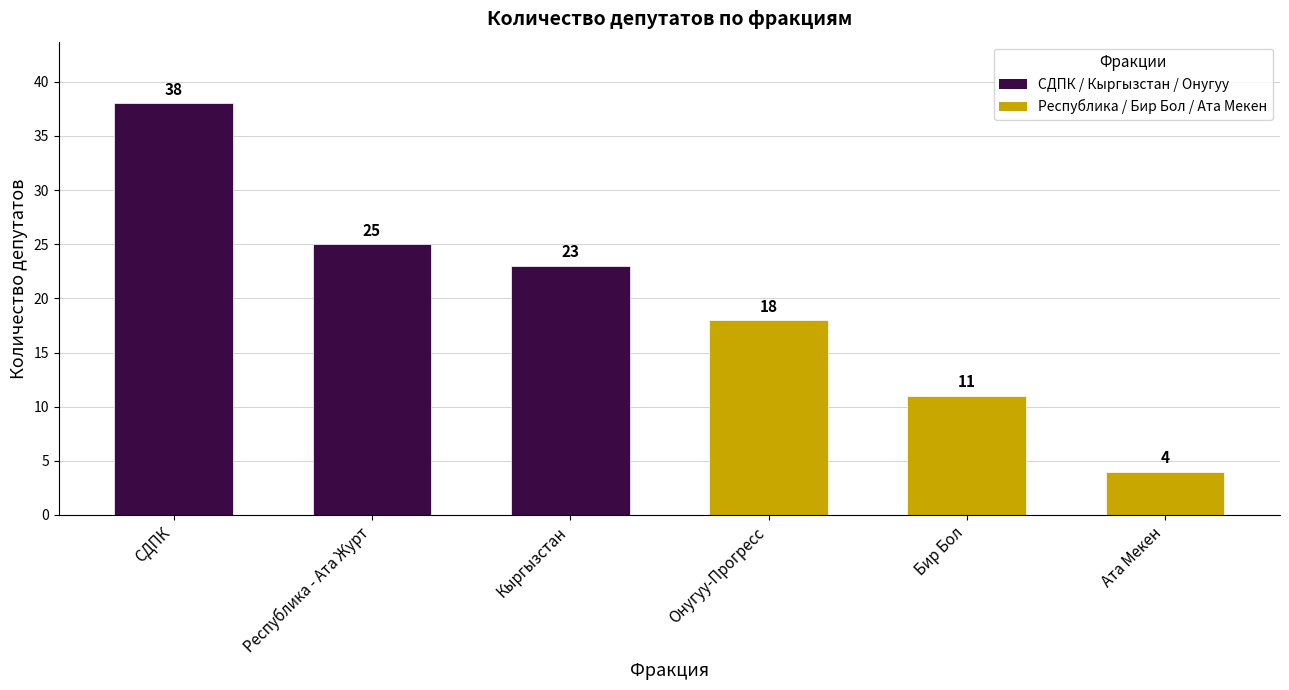

At which category does the chart reach its peak across all series?

СДПК